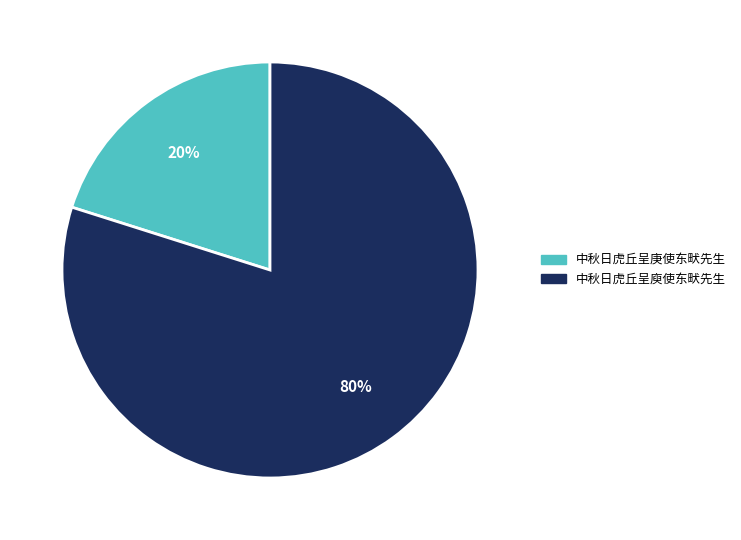

Count the number of slices in the pie.

2